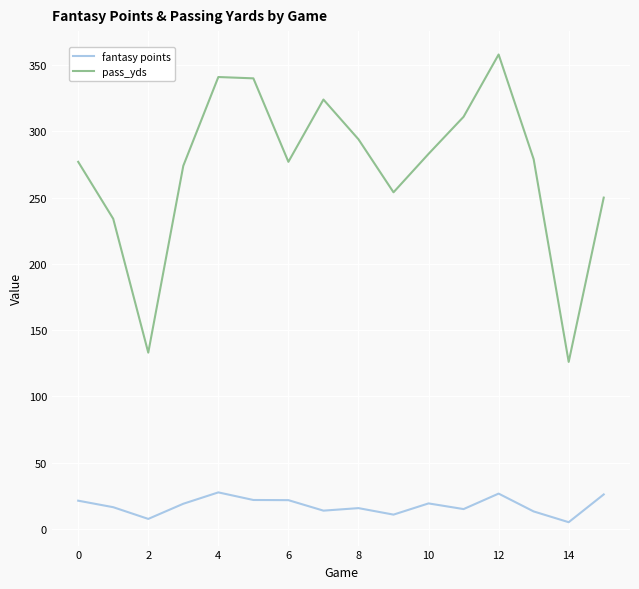

Which series has the largest range (max minus min)?

pass_yds